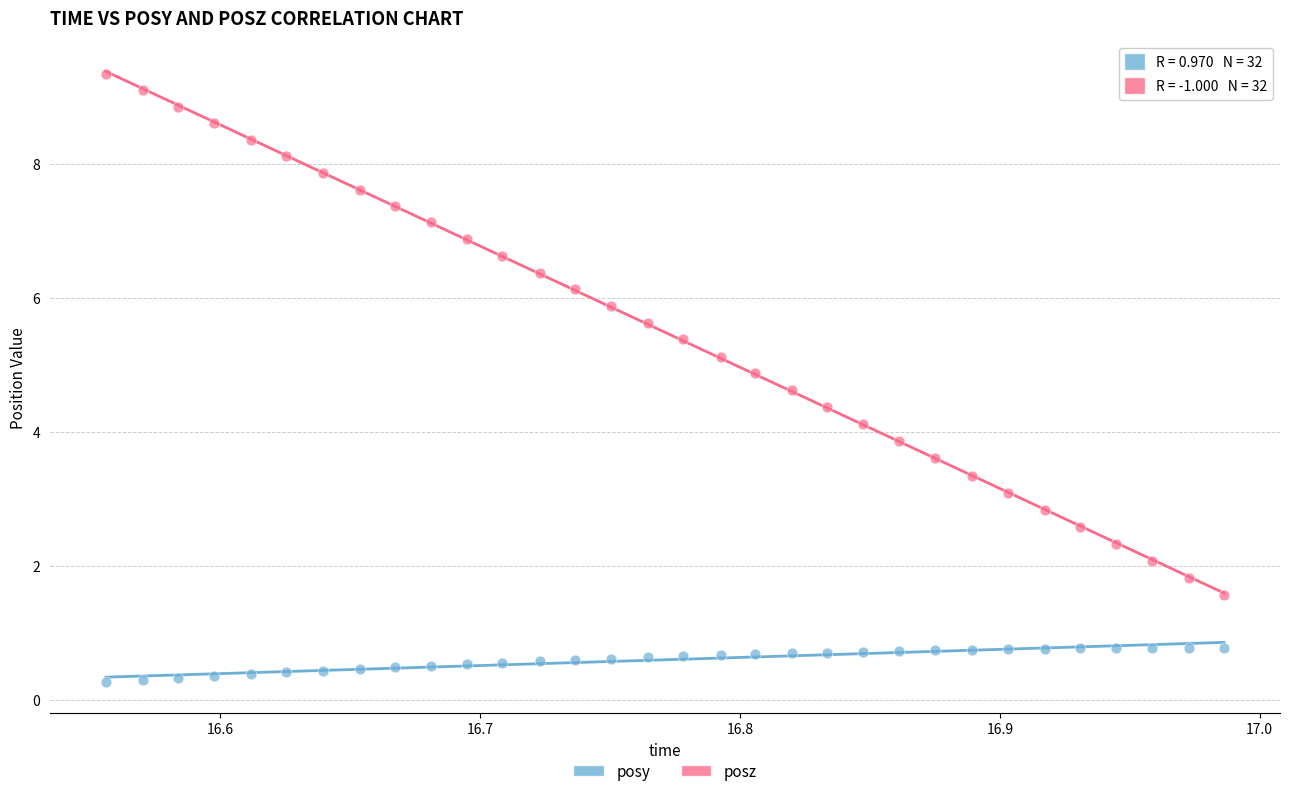

Which series has the largest Y range (max minus min)?

posz